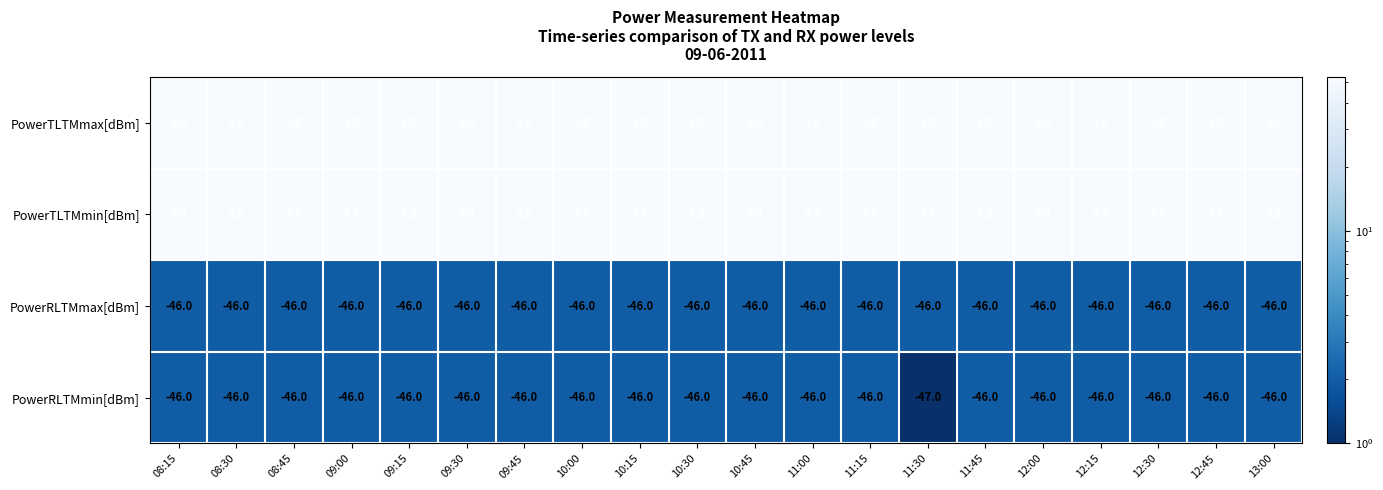

Is the value of PowerTLTMmax[dBm] at 11:15 greater than the value of PowerTLTMmin[dBm] at 12:30?

Yes